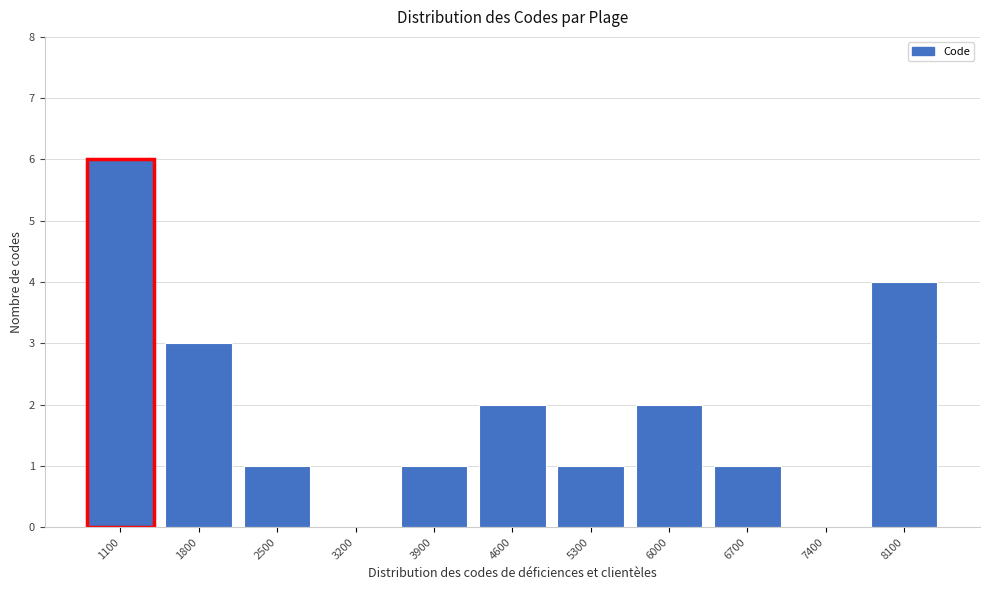

Reading right to left, extract all data points from this chart.

8100=4	7400=0	6700=1	6000=2	5300=1	4600=2	3900=1	3200=0	2500=1	1800=3	1100=6